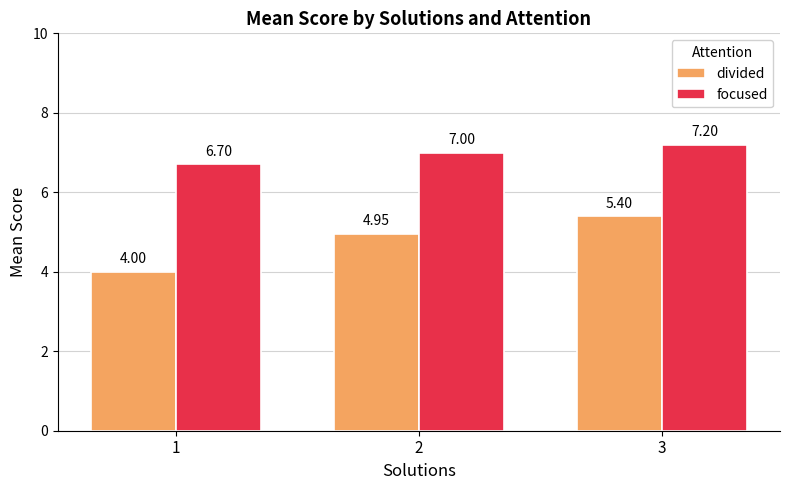

What is the minimum value for divided?

4.0